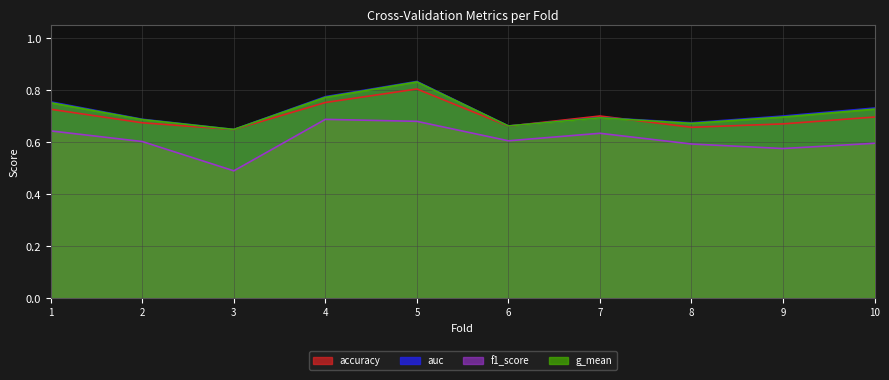

Reading right to left, extract all data points from this chart.

accuracy: 0.7	0.7	0.7	0.7	0.7	0.8	0.8	0.6	0.7	0.7
auc: 0.7	0.7	0.7	0.7	0.7	0.8	0.8	0.6	0.7	0.8
f1_score: 0.6	0.6	0.6	0.6	0.6	0.7	0.7	0.5	0.6	0.6
g_mean: 0.7	0.7	0.7	0.7	0.7	0.8	0.8	0.6	0.7	0.8